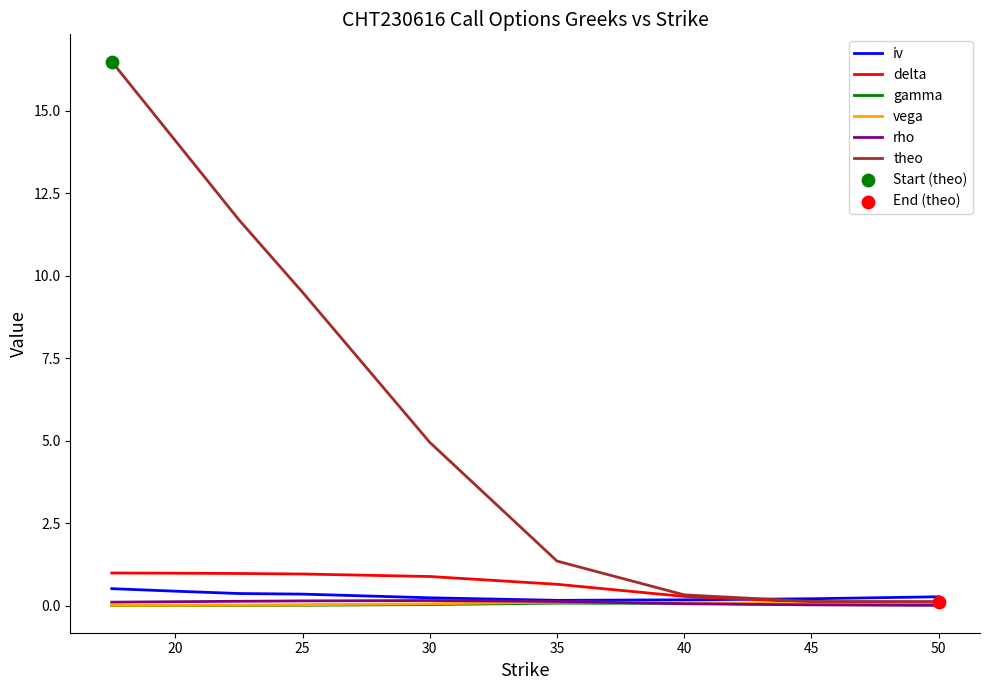

Which series has the largest range (max minus min)?

theo